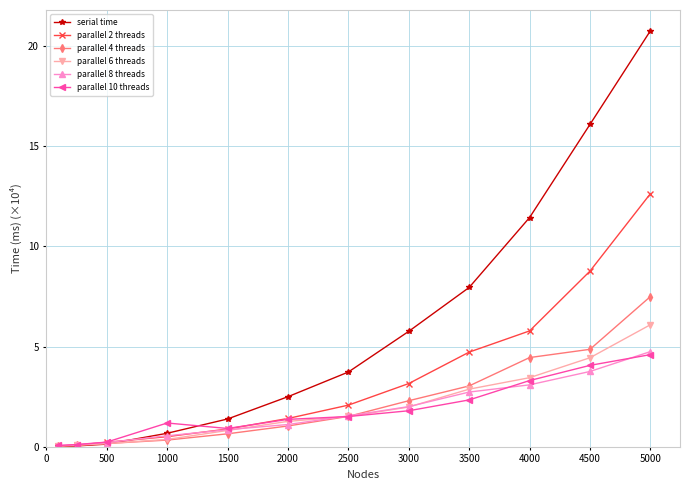

What is the average value of the parallel 4 threads series?

2.2